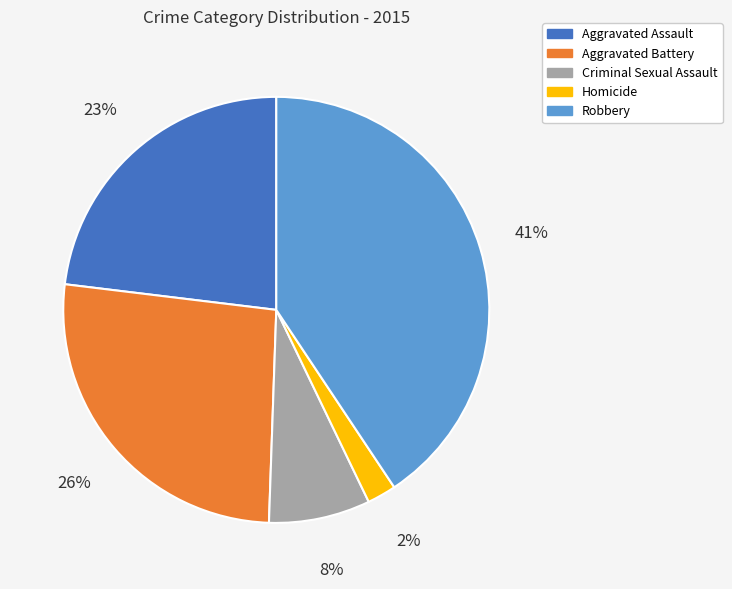

Do Homicide and Criminal Sexual Assault together represent more than half of the pie?

No